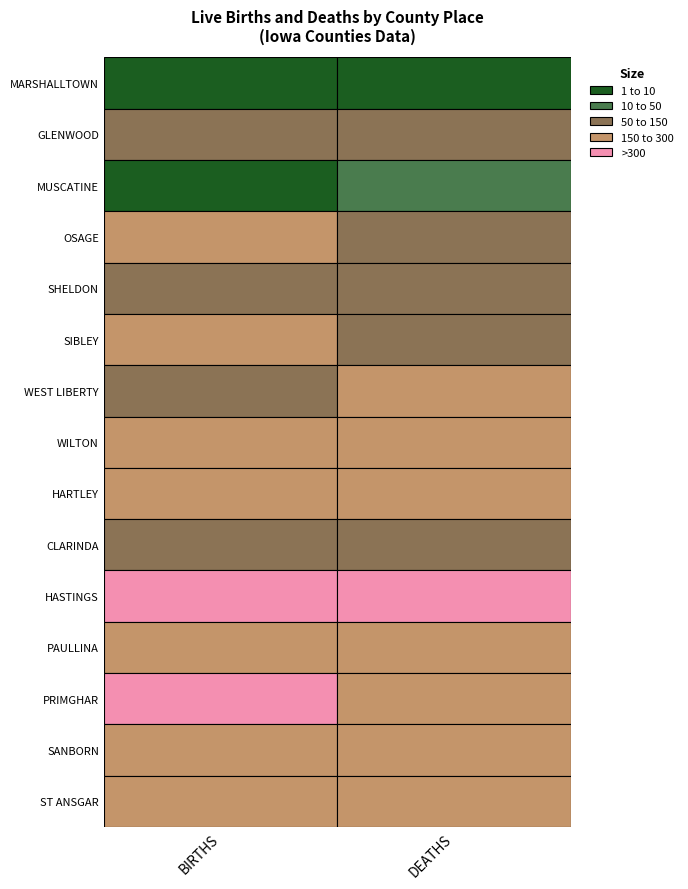

Where is WILTON nearest to the value 17?

1